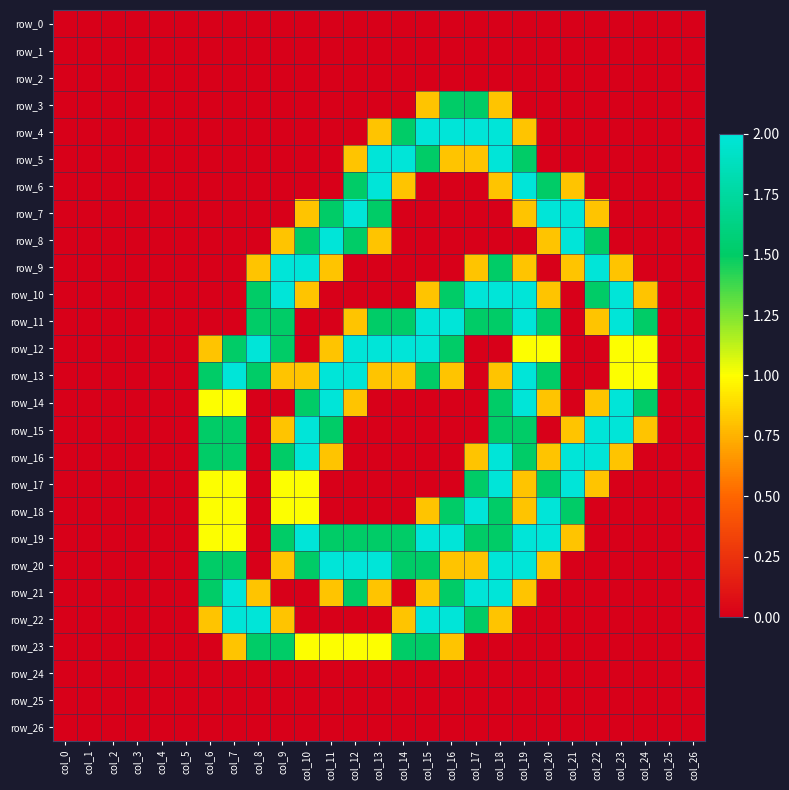

Is the value of row_11 at col_8 greater than the value of row_25 at col_22?

Yes